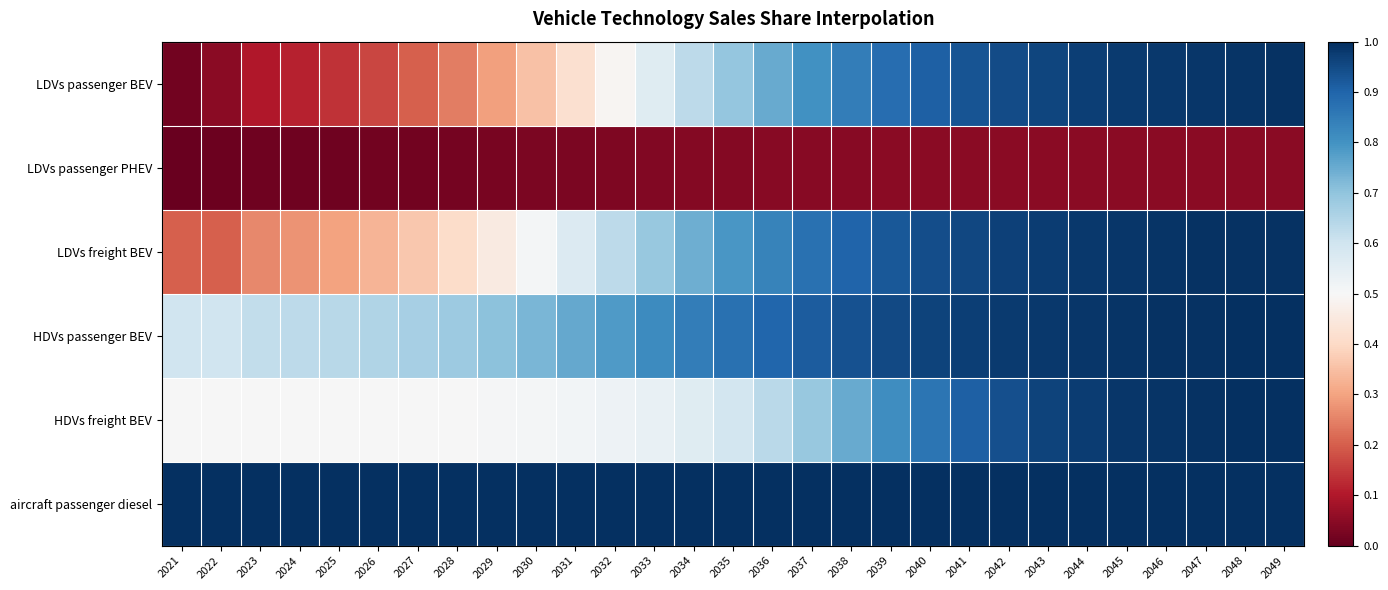

Between 2036 and 2034, which is larger?

2036